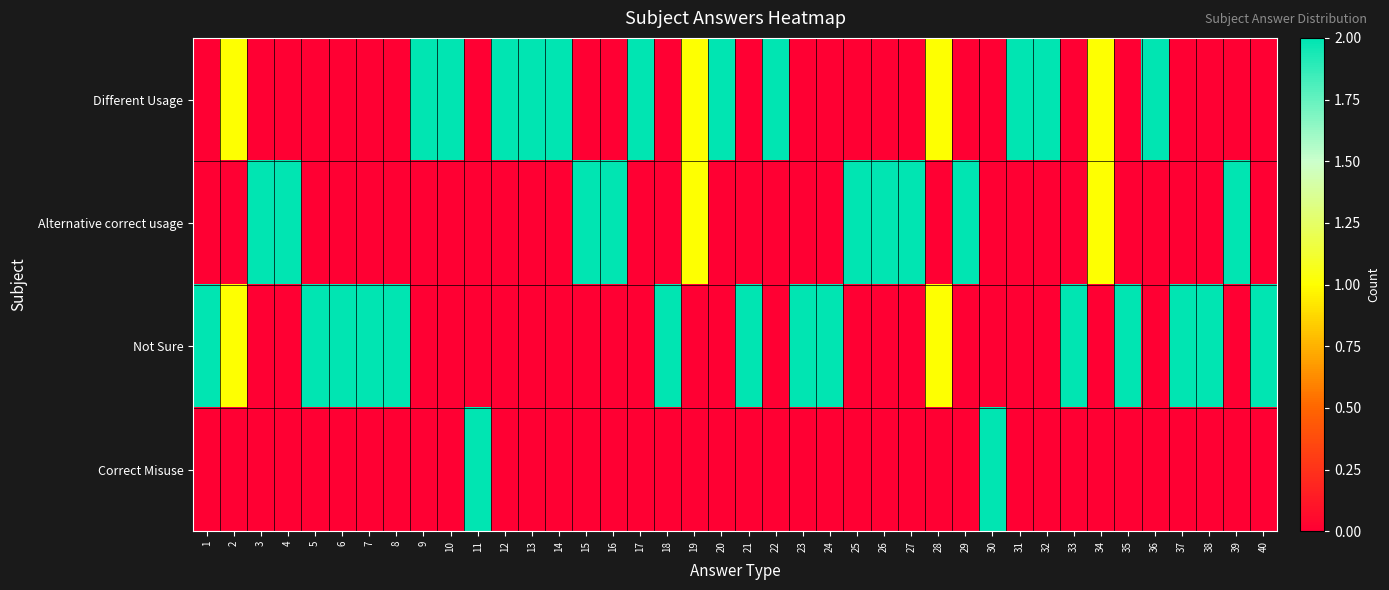

Which series has the largest range (max minus min)?

Different Usage